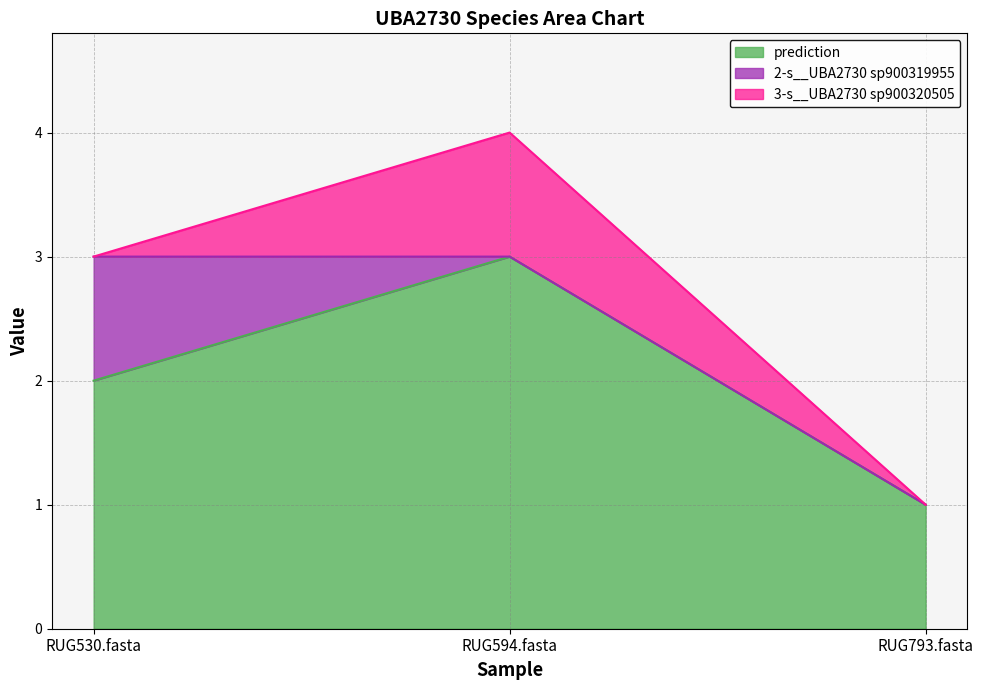

Between RUG530.fasta and RUG594.fasta, which is larger?

RUG594.fasta